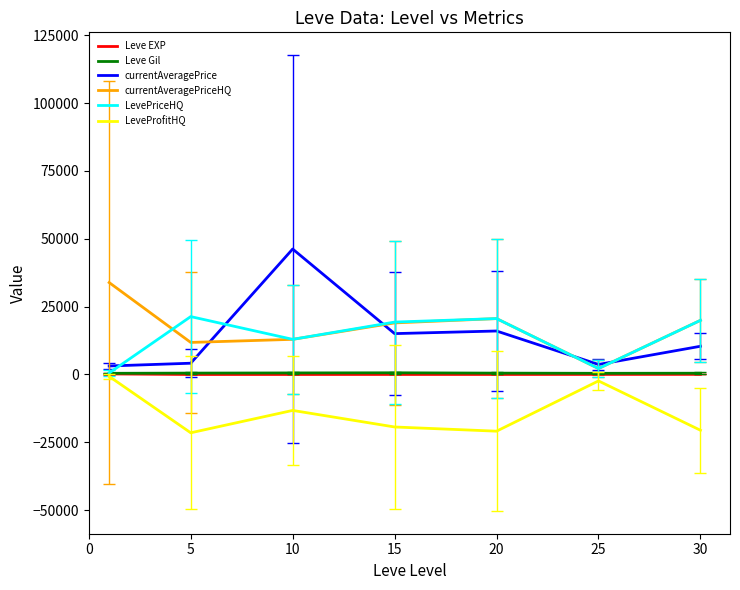

What is the average value of the Leve Gil series?

506.8